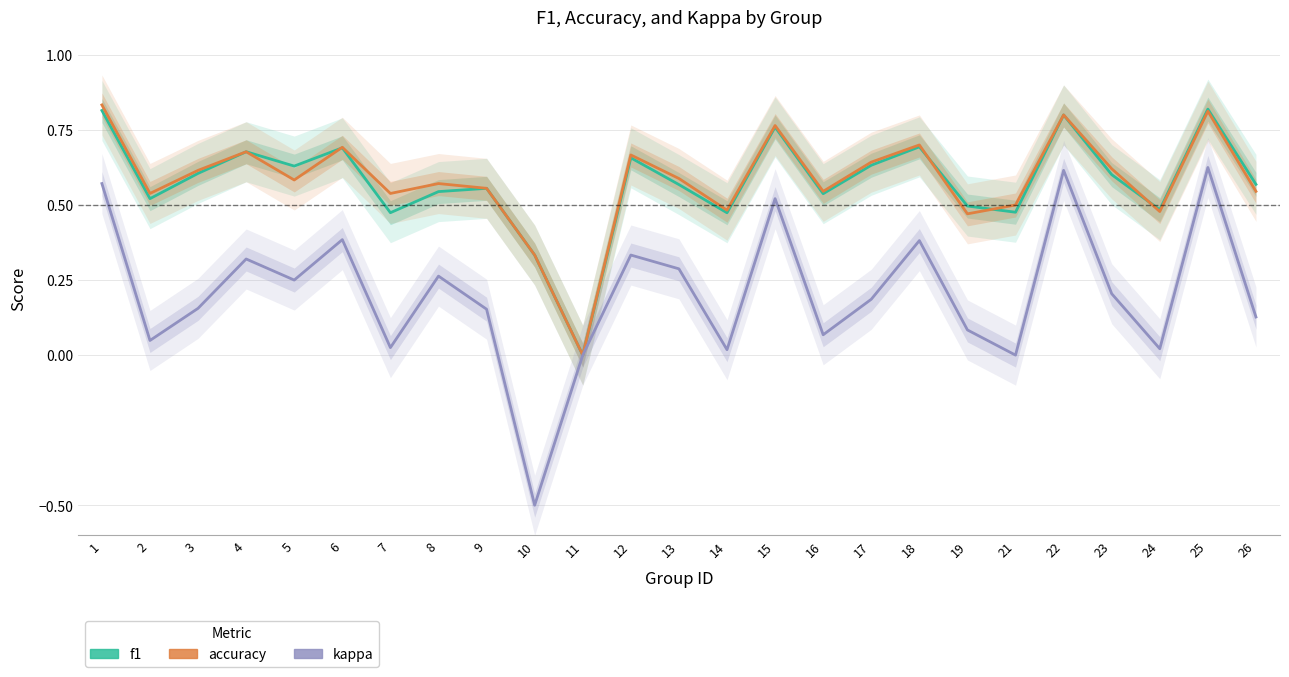

What is the approximate value of accuracy at 25?

0.8